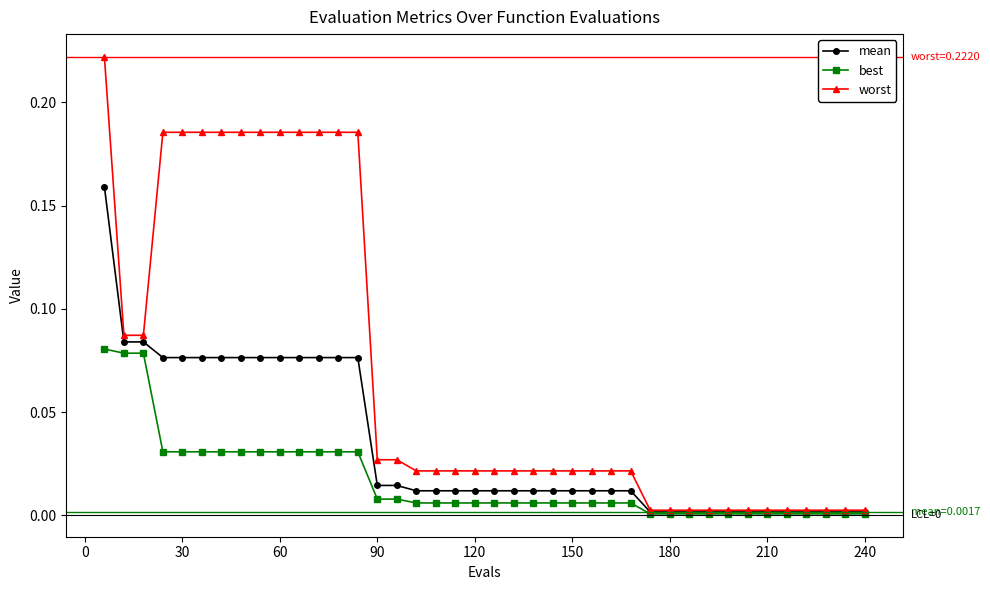

How many lines are shown in the chart?

3